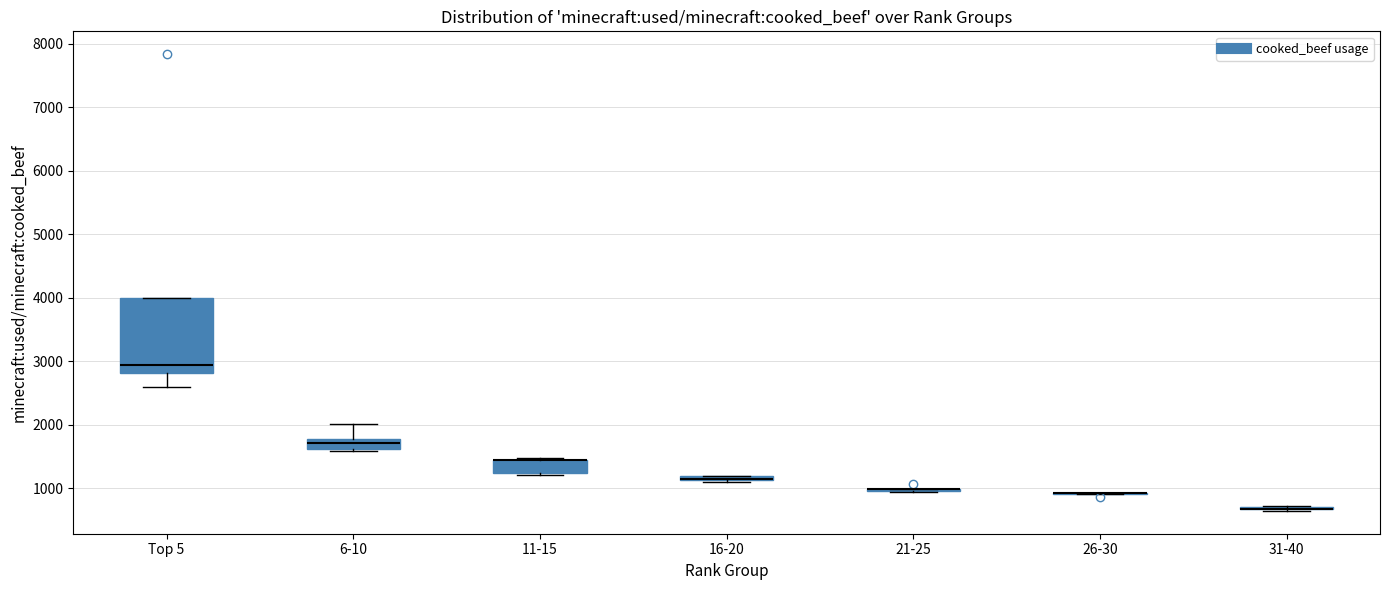

Which box is the tallest, from its lower edge to its upper edge?

Top 5